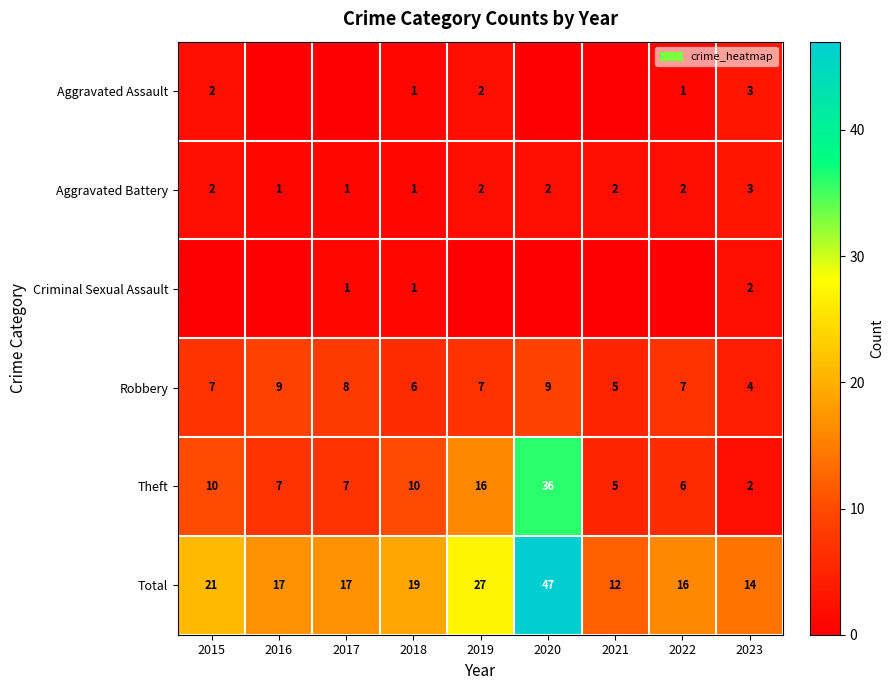

How many Aggravated Battery values are between 1 and 2?

8